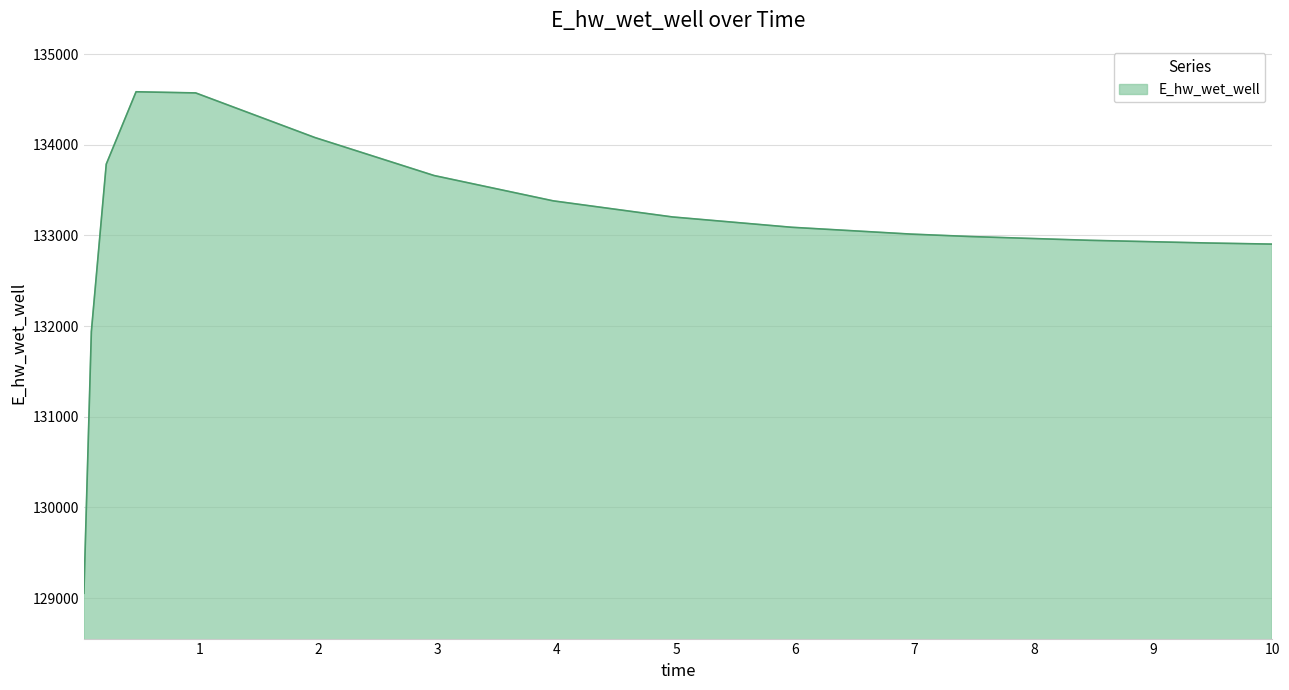

What is the difference between the maximum and minimum values?

5530.3